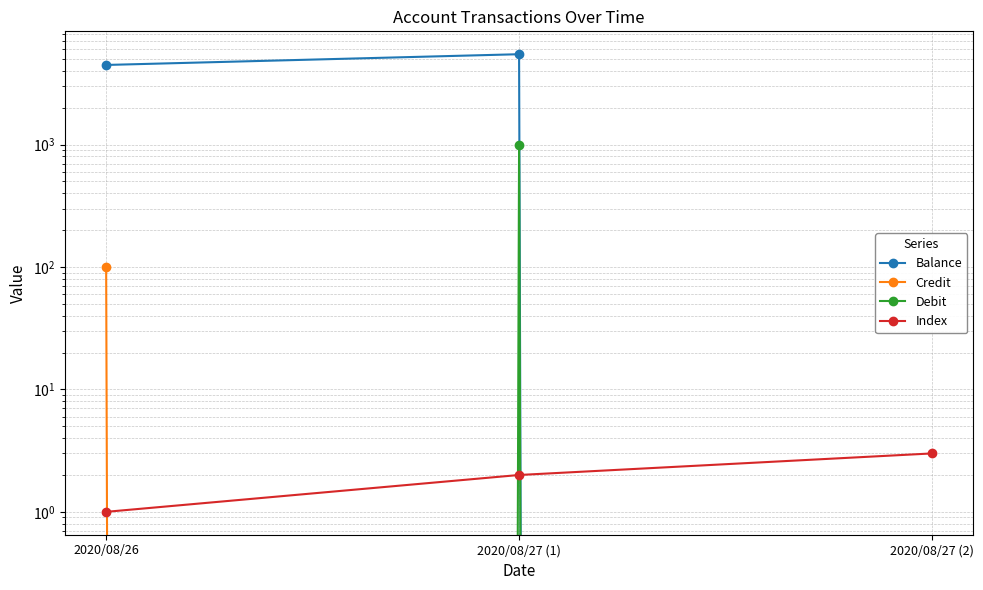

How many values in Balance are above zero?

2